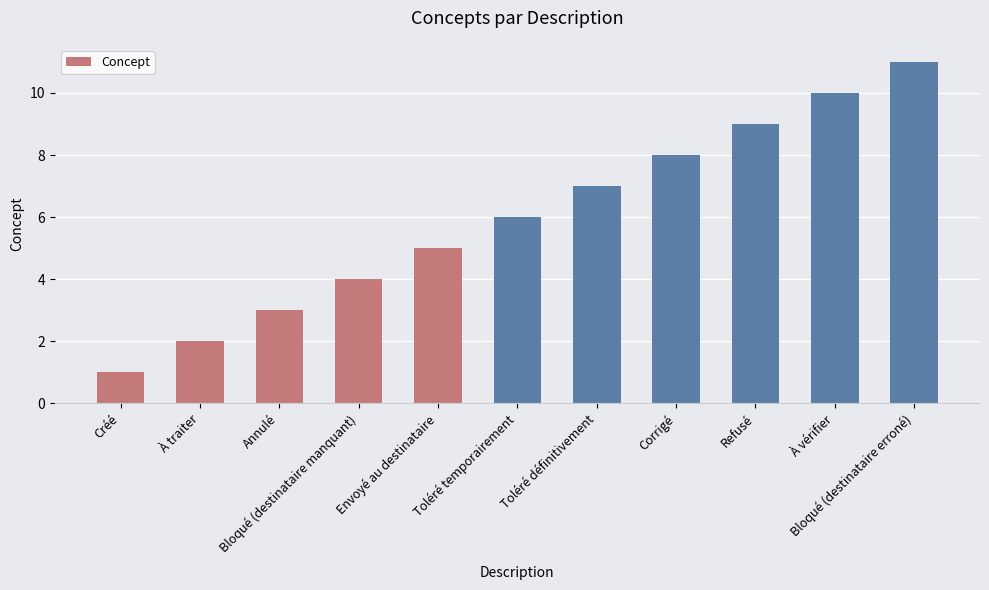

Reading right to left, extract all data points from this chart.

11	10	9	8	7	6	5	4	3	2	1